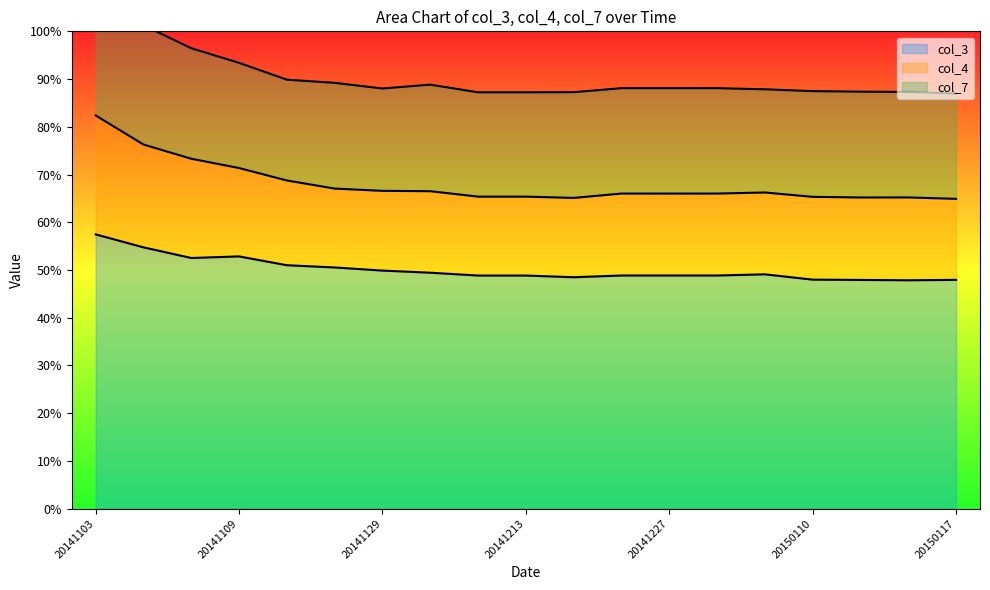

At which label is col_3 closest to 0?

20150116